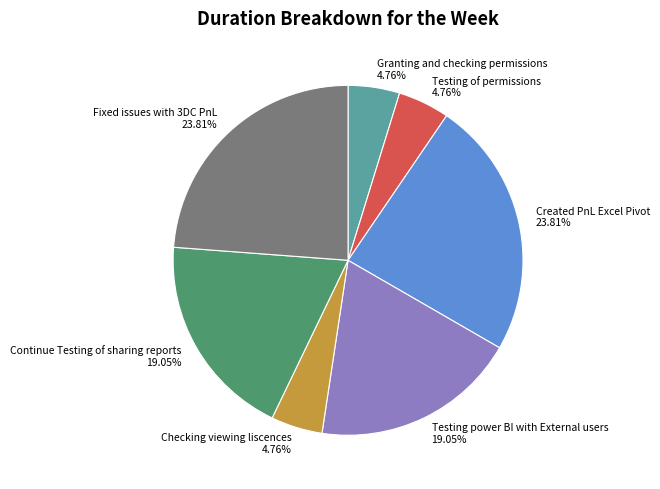

How many slices are in this pie chart?

7